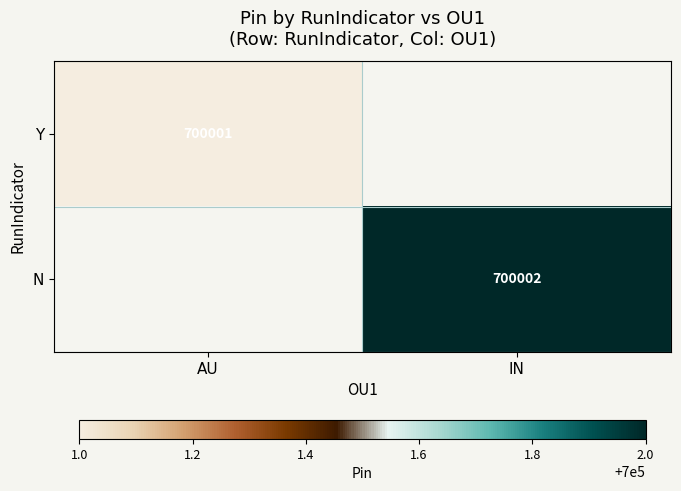

Is the value of Y at AU greater than the value of N at IN?

No